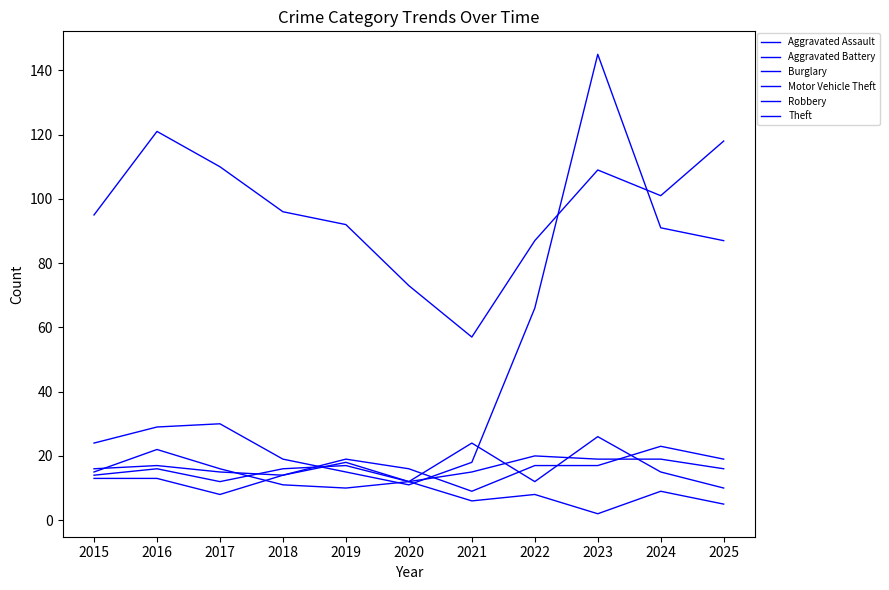

The value of Robbery at 2020 is 12. True or false?

True